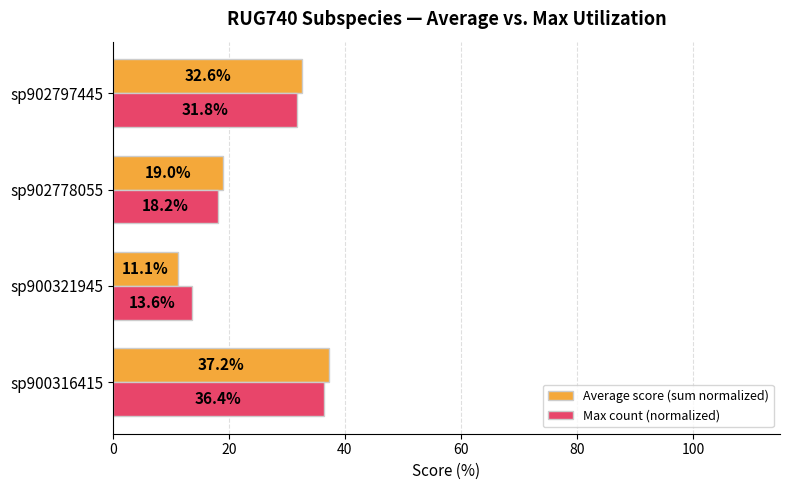

Rank the categories by Max count (normalized) value from lowest to highest.

sp900321945, sp902778055, sp902797445, sp900316415